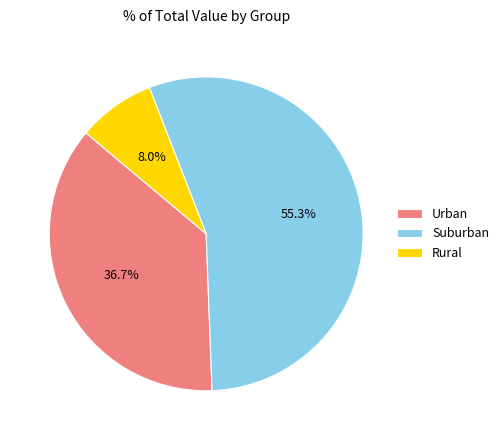

Which slice is the largest?

Suburban